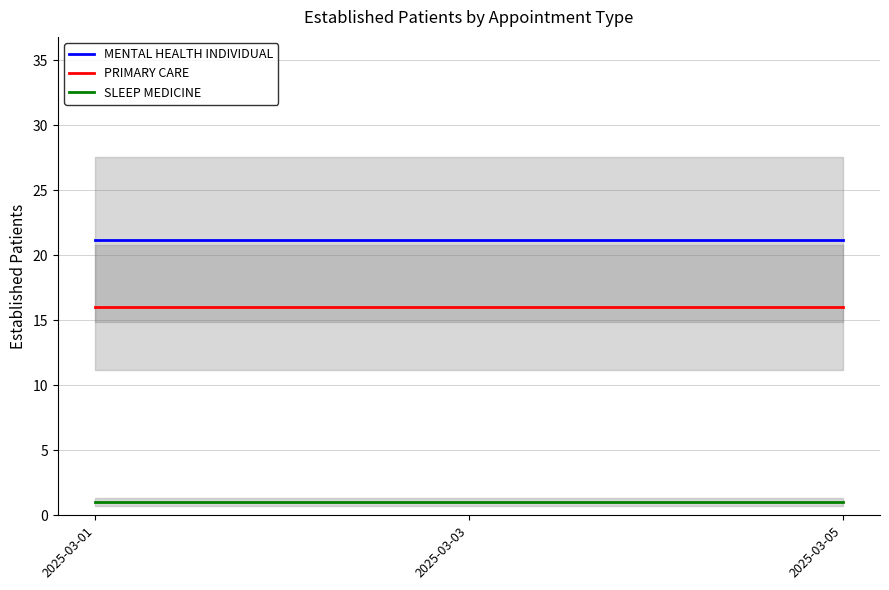

How many data points does each series have?

3